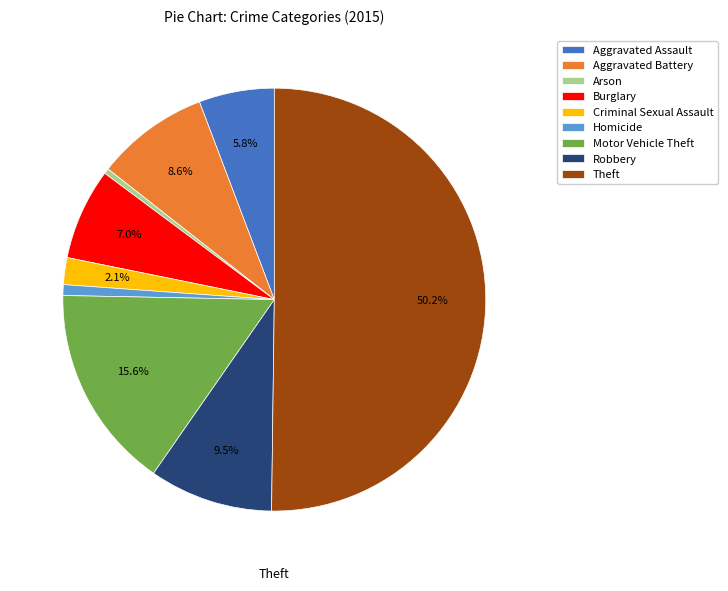

Approximately how many times larger is the value at Motor Vehicle Theft compared to Aggravated Battery?

1.8